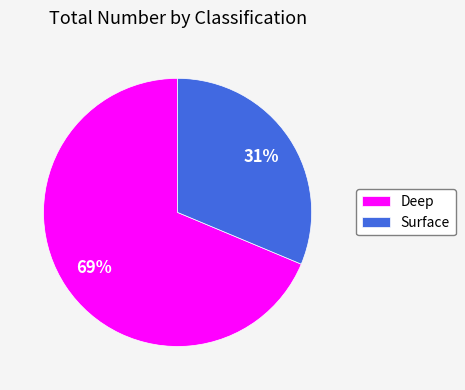

To the nearest percent, what portion does Deep represent?

69%